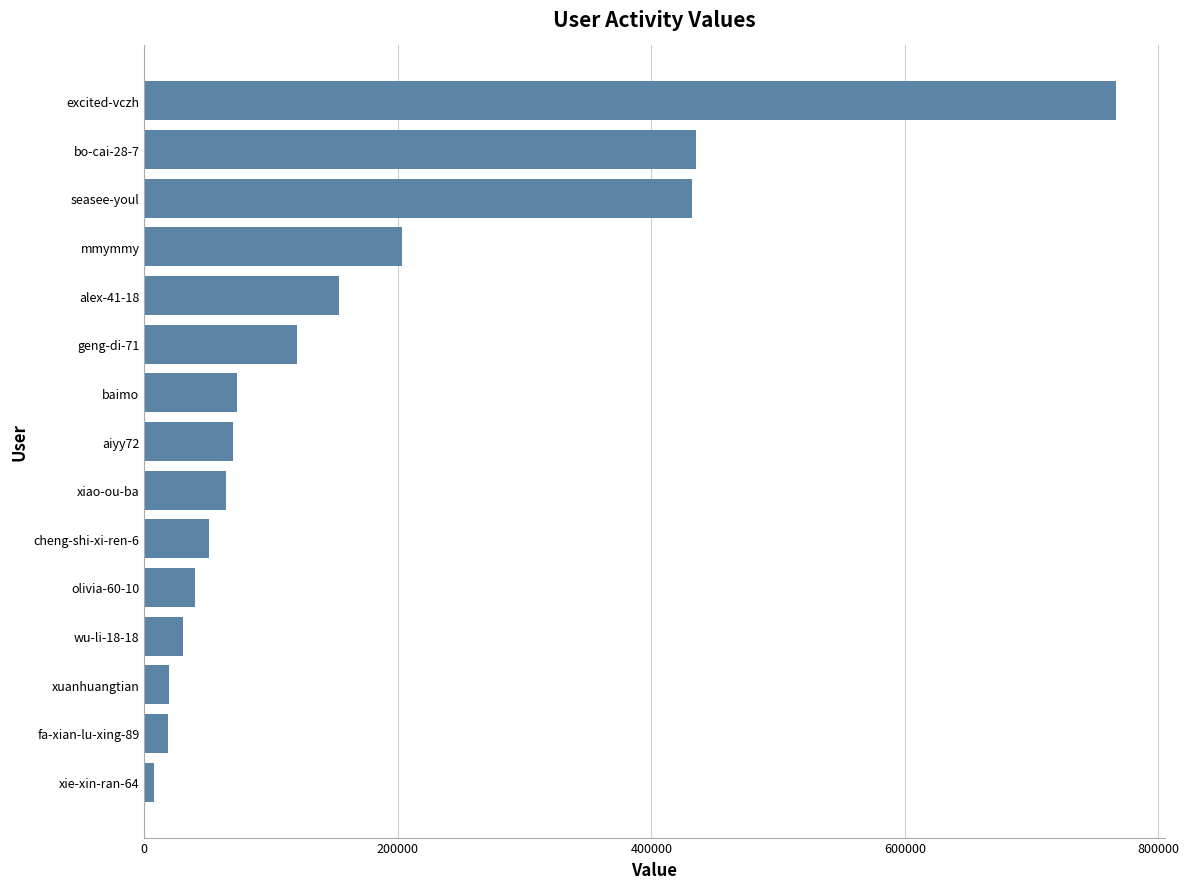

Between excited-vczh and bo-cai-28-7, which is larger?

excited-vczh